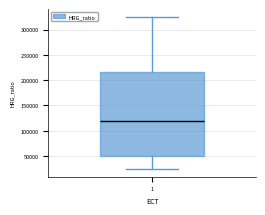

Where is the lower edge of the box at x = 1 on the y-axis? The values are not printed on the chart, so give them approximately, as read against the axis.

50000